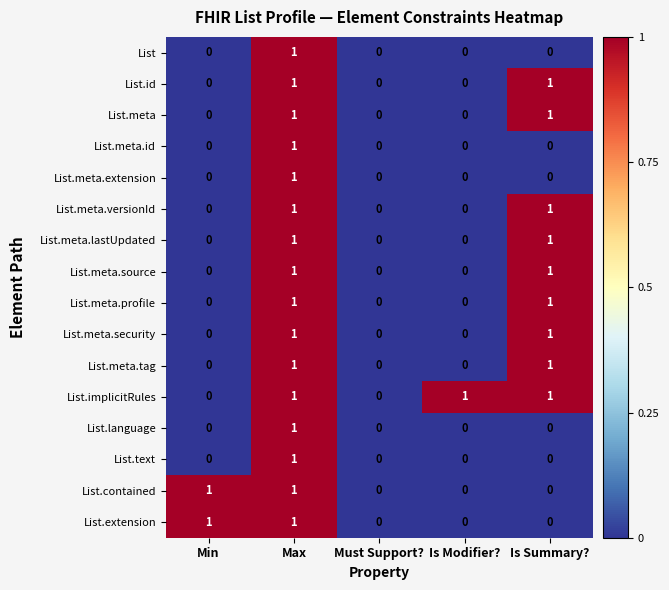

Is it true that List.extension equals 1 at Max?

True